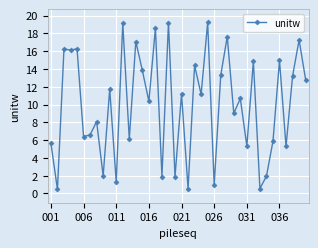

True or false: the data has more than 2 interior local peaks.

True